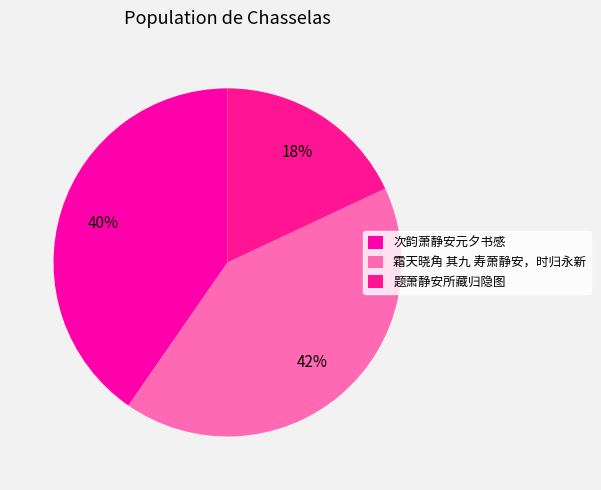

How many slices are in this pie chart?

3